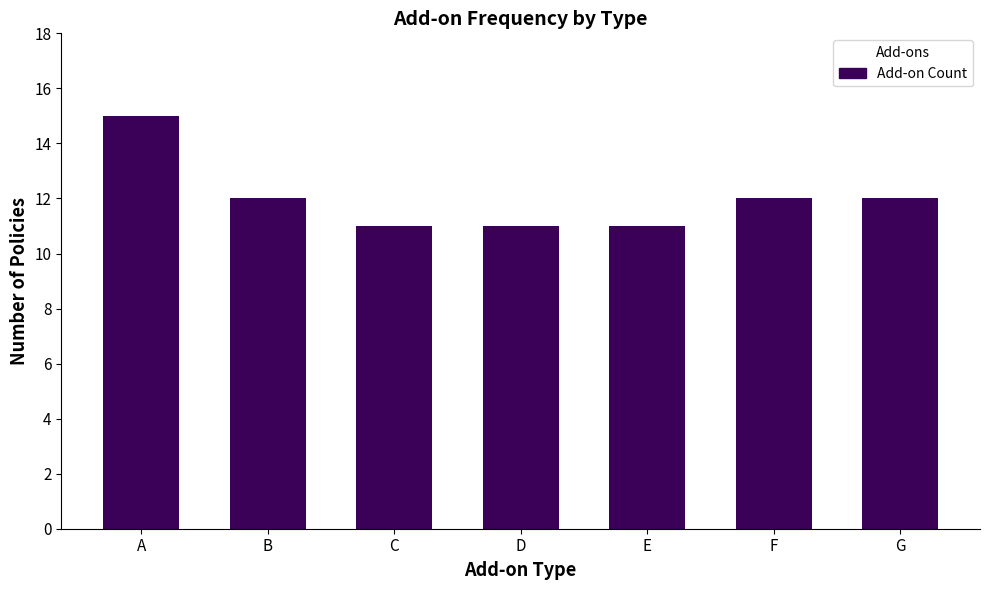

What is the difference between the maximum and minimum values?

4